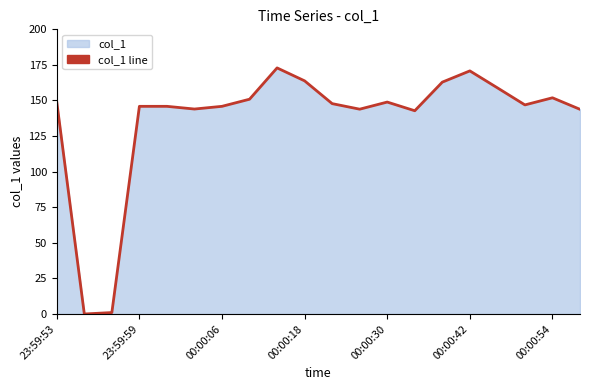

The chart shows a value of 143.8 at 19. True or false?

True